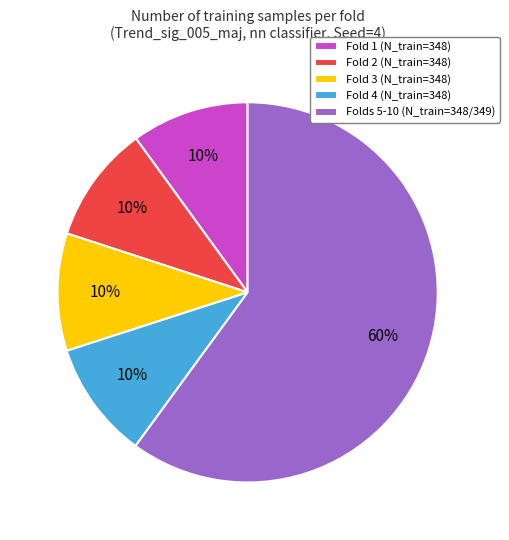

How many slices are in this pie chart?

5